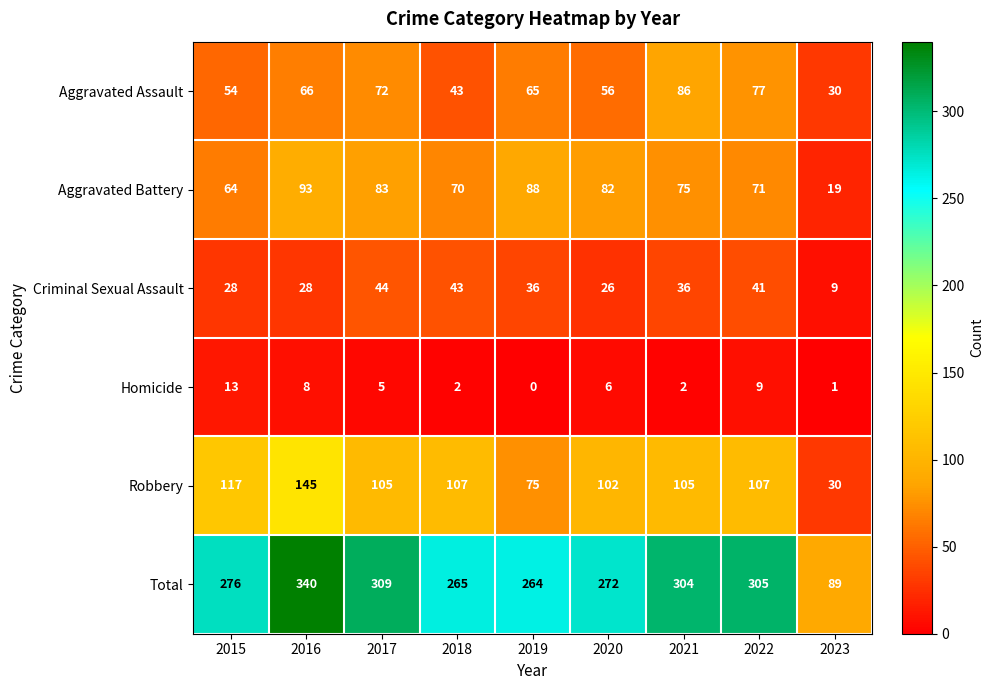

What is the difference between the Homicide values at 2015 and 2023?

12